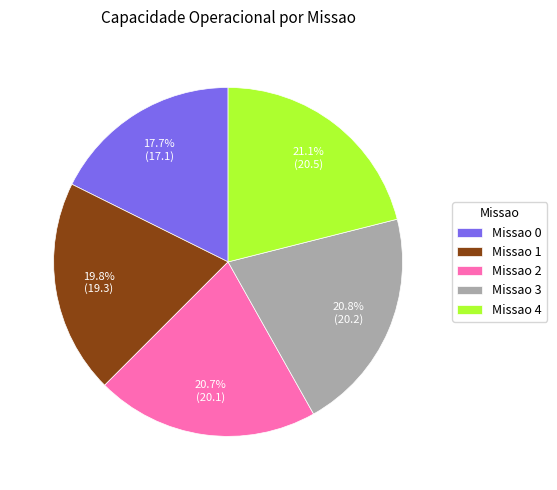

What is the smallest slice in the pie chart?

Missao 0